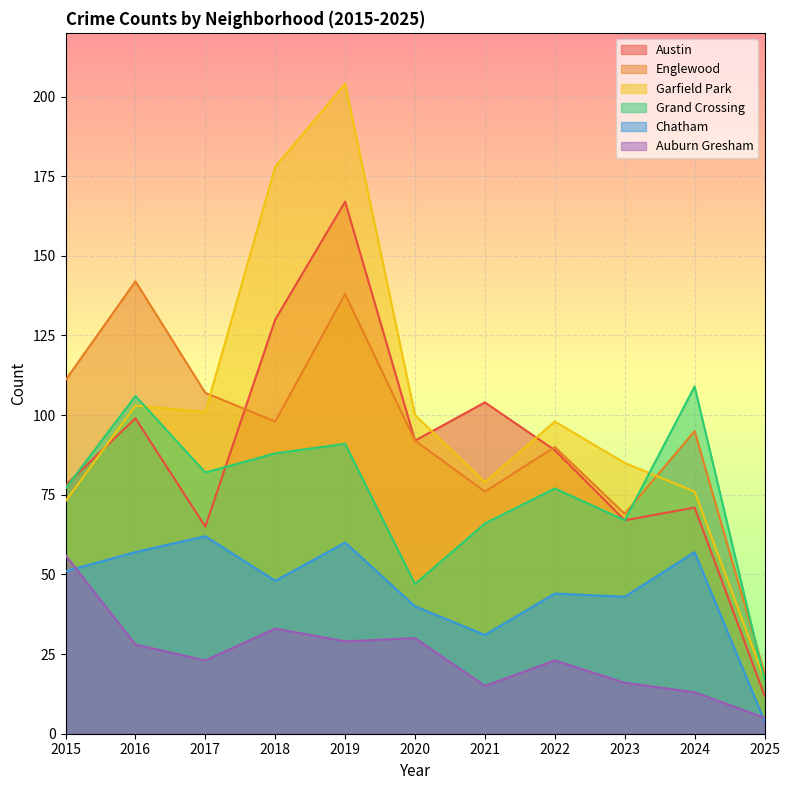

The value of Austin at 2023 is 98. True or false?

False